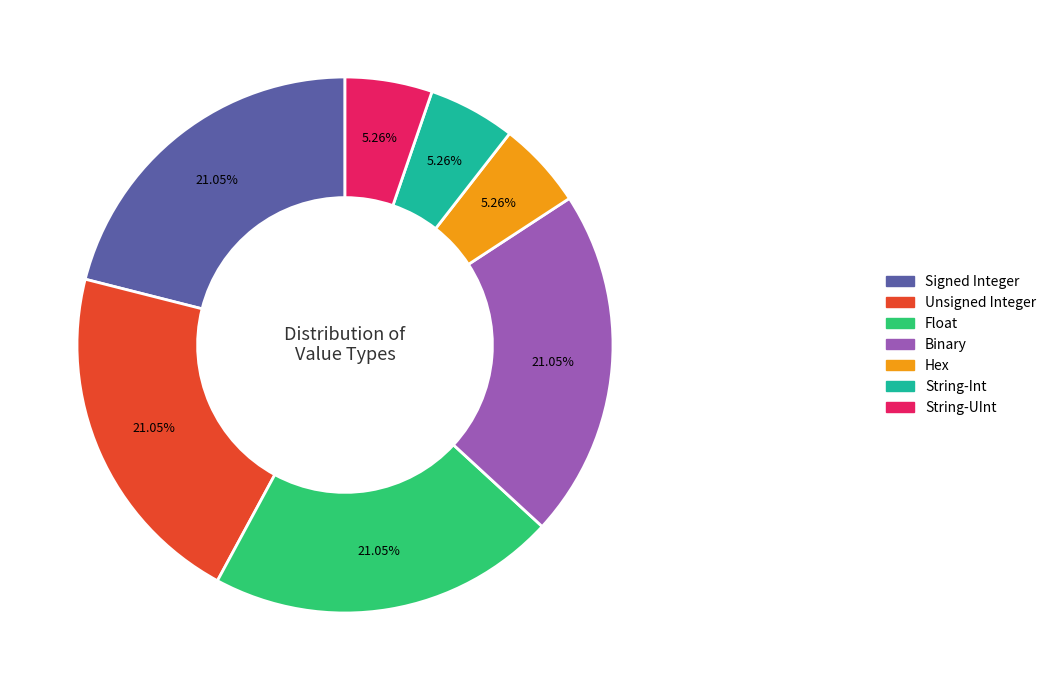

Does Float account for over 50% of the chart?

No